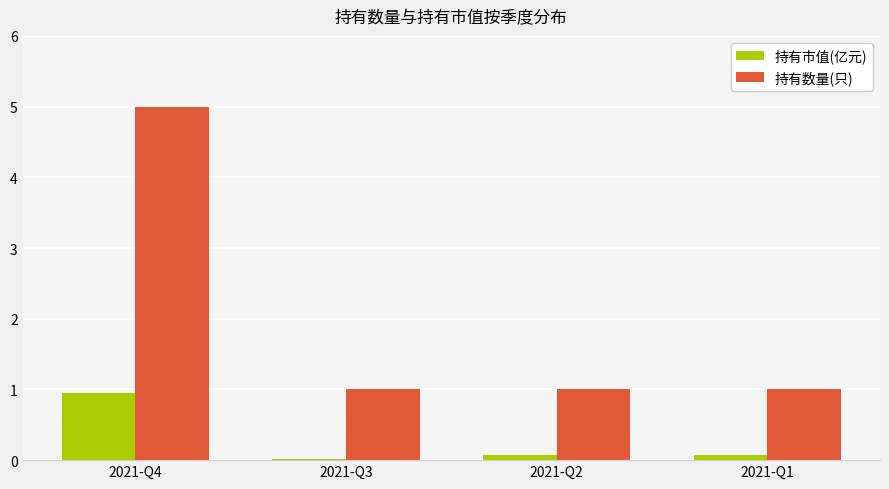

Between 2021-Q4 and 2021-Q3, which series saw the biggest shift?

持有数量(只)